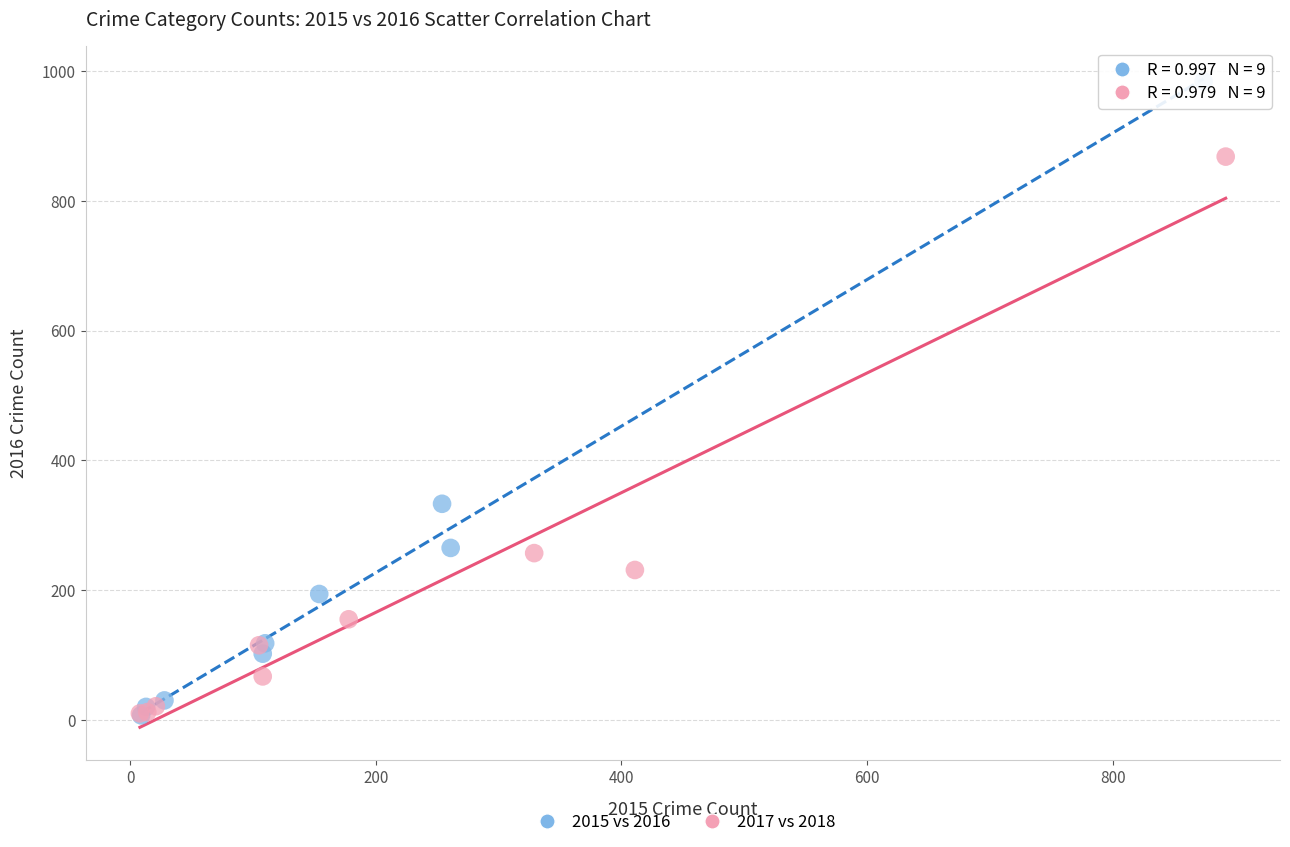

Which series has the widest spread of Y values?

2015 vs 2016